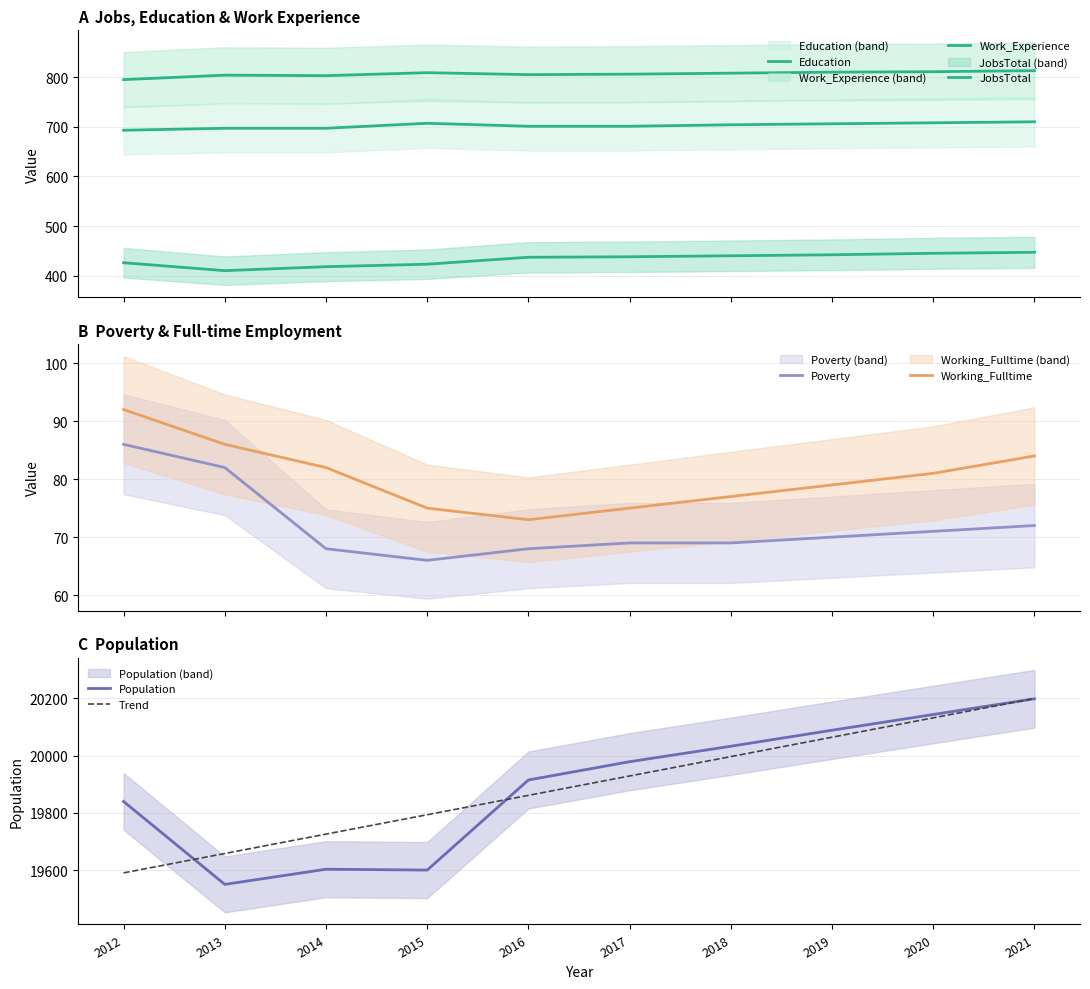

Reading right to left, transcribe all the data shown in this chart.

JobsTotal: 2021=447	2020=445	2019=442	2018=440	2017=438	2016=437	2015=423	2014=418	2013=410	2012=426
Population: 2021=20199	2020=20144	2019=20089	2018=20033	2017=19979	2016=19915	2015=19600	2014=19603	2013=19550	2012=19840
Work_Experience: 2021=813	2020=811	2019=810	2018=808	2017=806	2016=805	2015=809	2014=803	2013=804	2012=795
Working_Fulltime: 2021=84	2020=81	2019=79	2018=77	2017=75	2016=73	2015=75	2014=82	2013=86	2012=92
Poverty: 2021=72	2020=71	2019=70	2018=69	2017=69	2016=68	2015=66	2014=68	2013=82	2012=86
Education: 2021=710	2020=708	2019=706	2018=704	2017=701	2016=701	2015=707	2014=697	2013=697	2012=693